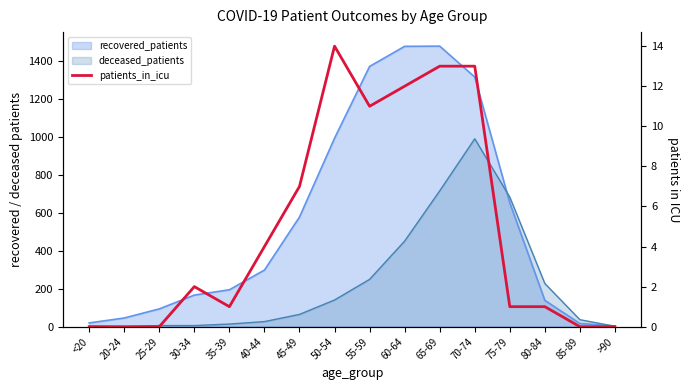

What is the label of the 5th point from the right?

70-74